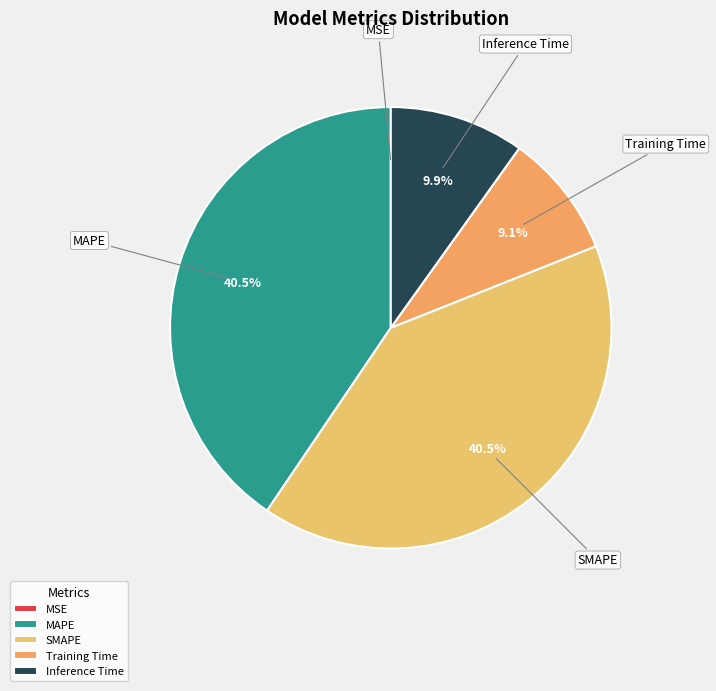

Do Inference Time and Training Time together represent more than half of the pie?

No